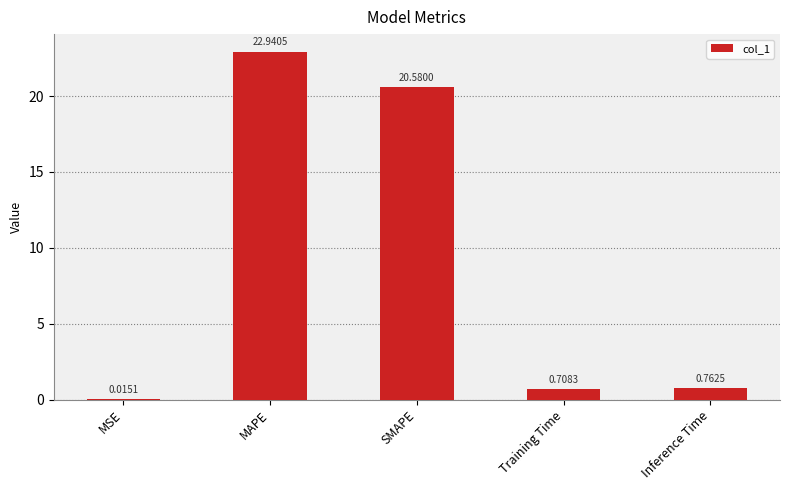

What is the difference between the values at MAPE and Inference Time?

22.2